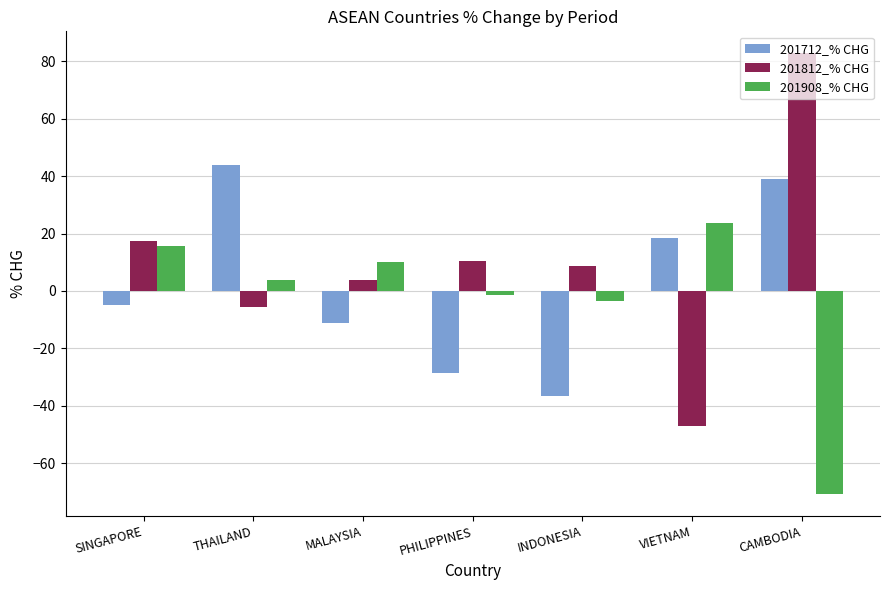

What is the approximate value of 201812_% CHG at THAILAND?

-5.4